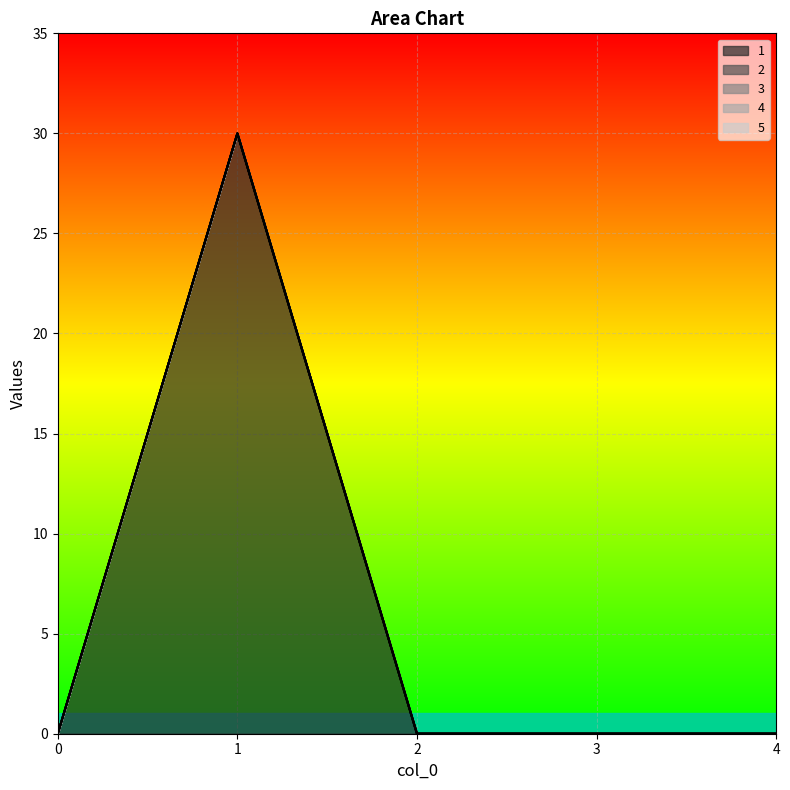

Reading left to right, what are all the values shown in this chart?

1: 0	30	0	0	0
2: 0	0	0	0	0
3: 0	0	0	0	0
4: 0	0	0	0	0
5: 0	0	0	0	0